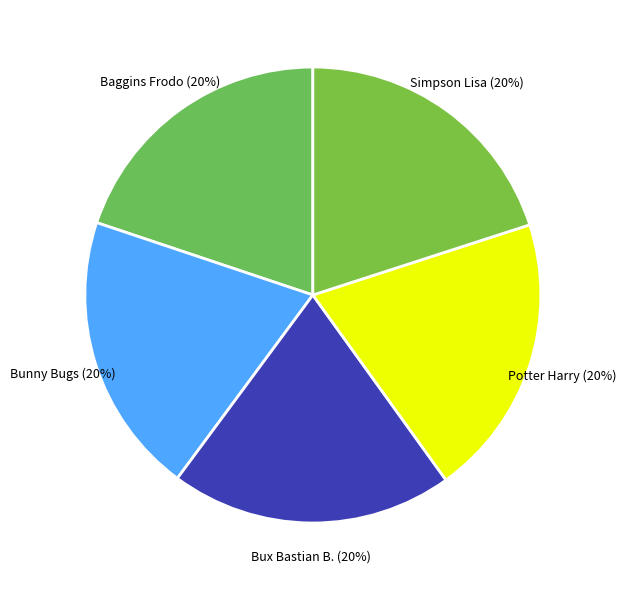

True or false: Bunny Bugs accounts for 20% of the total.

True